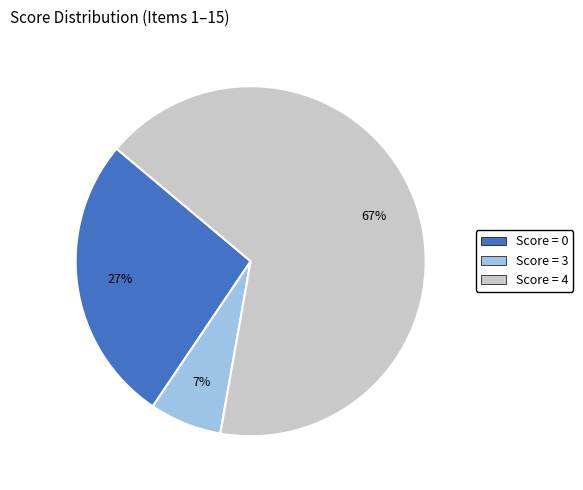

To the nearest percent, what is the average slice percentage?

33%